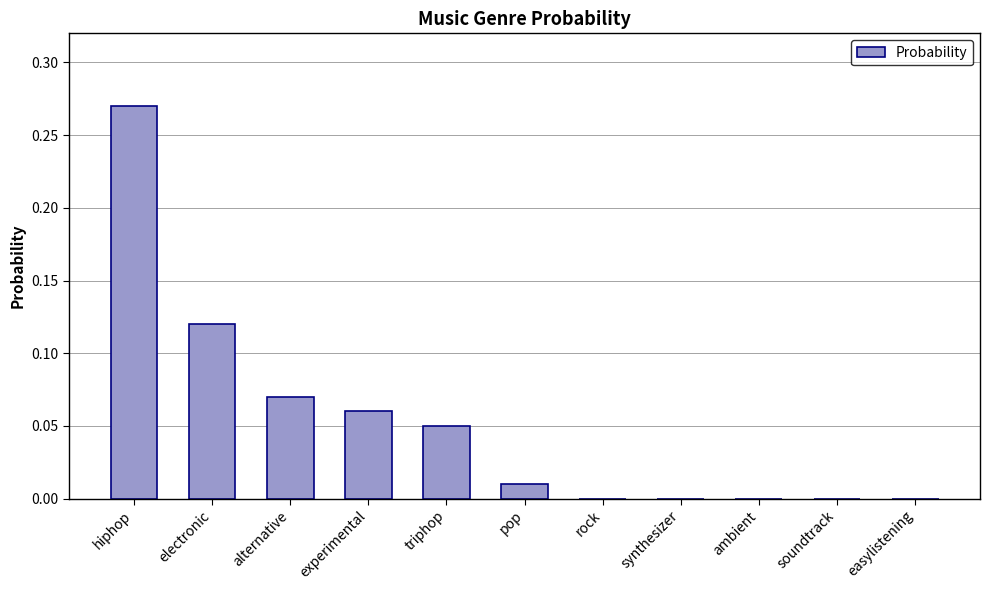

Is it true that the value at easylistening is 0.1?

False